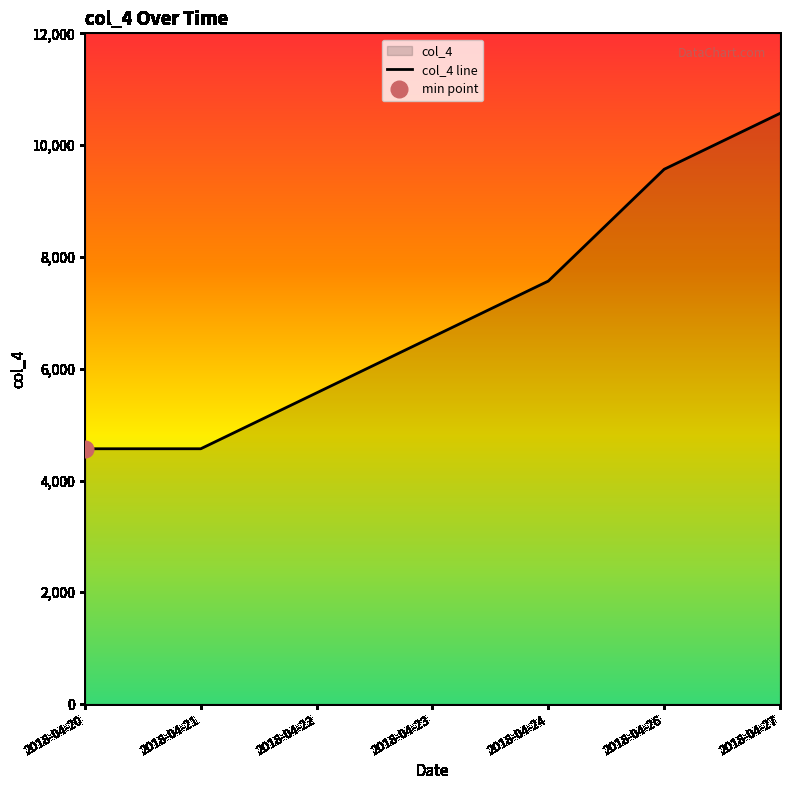

Reading right to left, extract all data points from this chart.

2018-04-27=10567.9	2018-04-26=9567.9	2018-04-24=7567.9	2018-04-23=6567.9	2018-04-22=5567.9	2018-04-21=4567.9	2018-04-20=4567.9